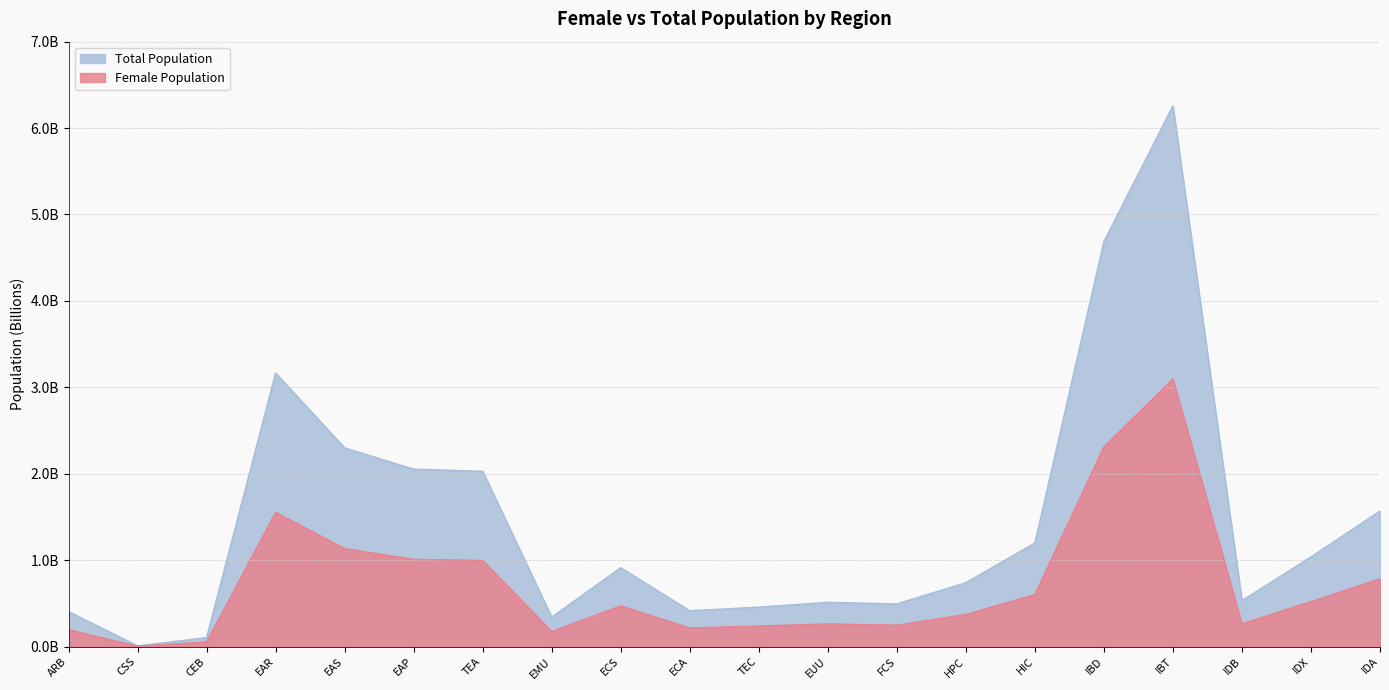

How many lines are shown in the chart?

2